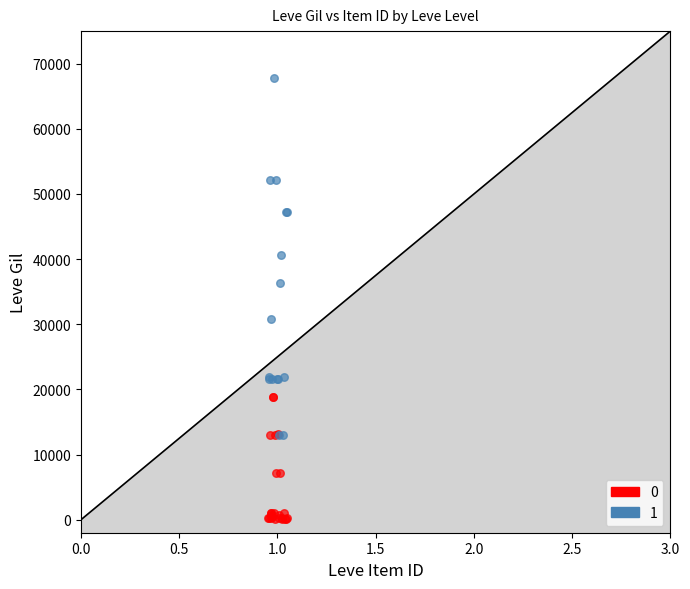

Which series reaches the maximum Y coordinate?

1